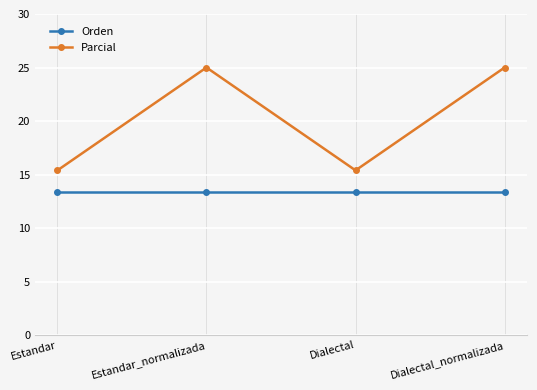

List the series in order of their peak value, highest first.

Parcial, Orden